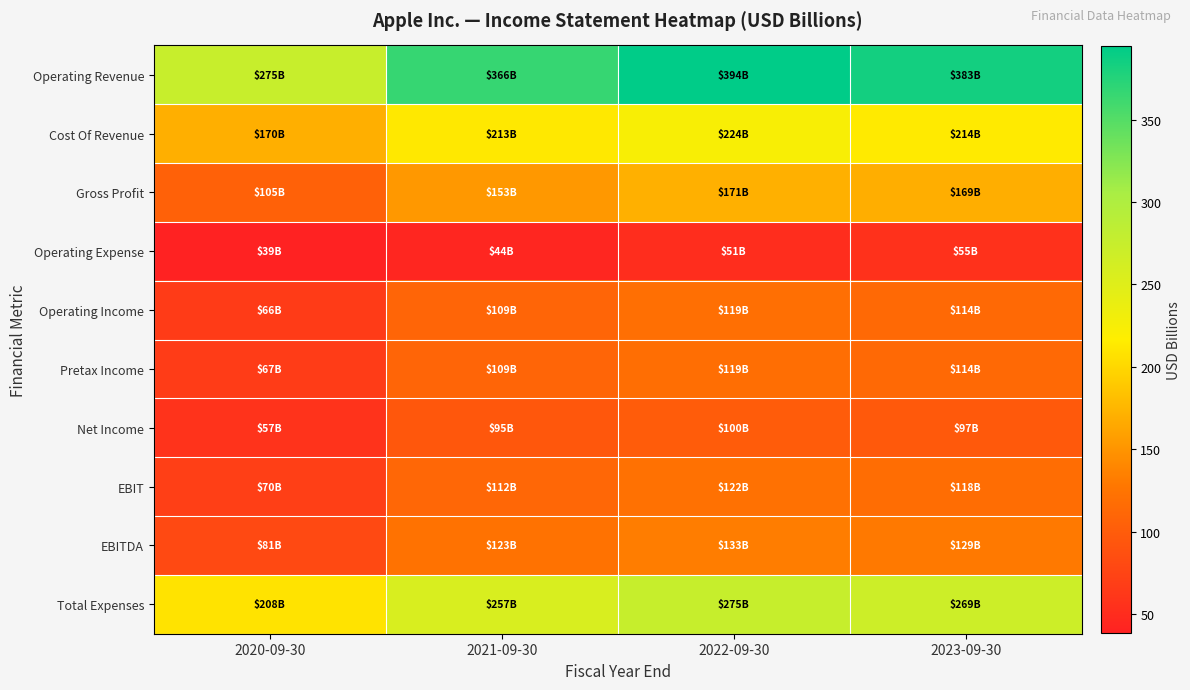

Count the number of data series in this chart.

10